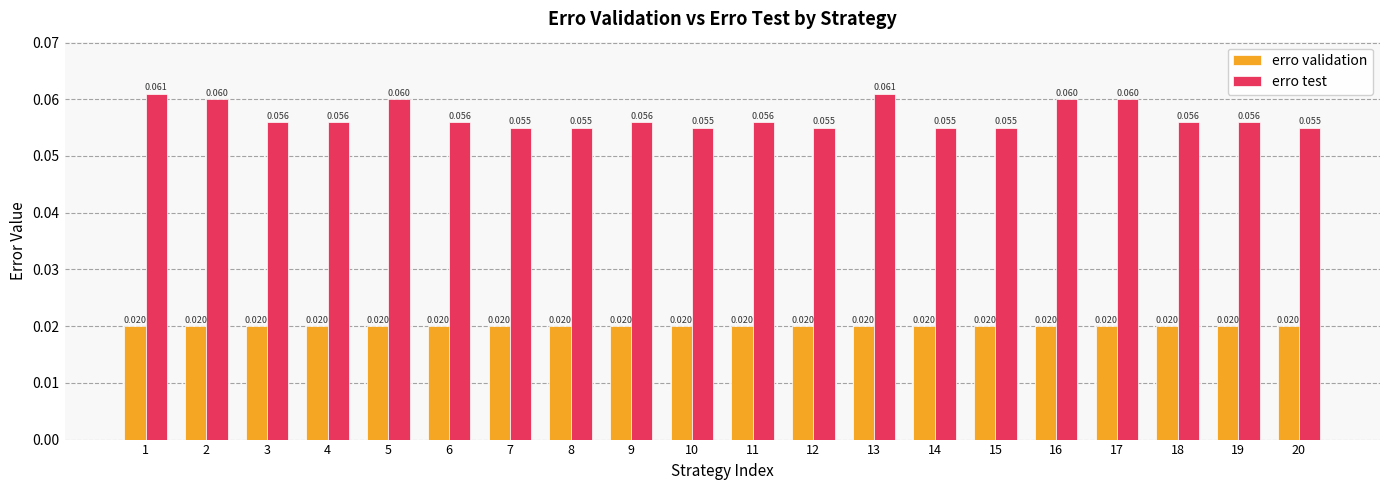

Which series changed the most between 4 and 16?

erro test